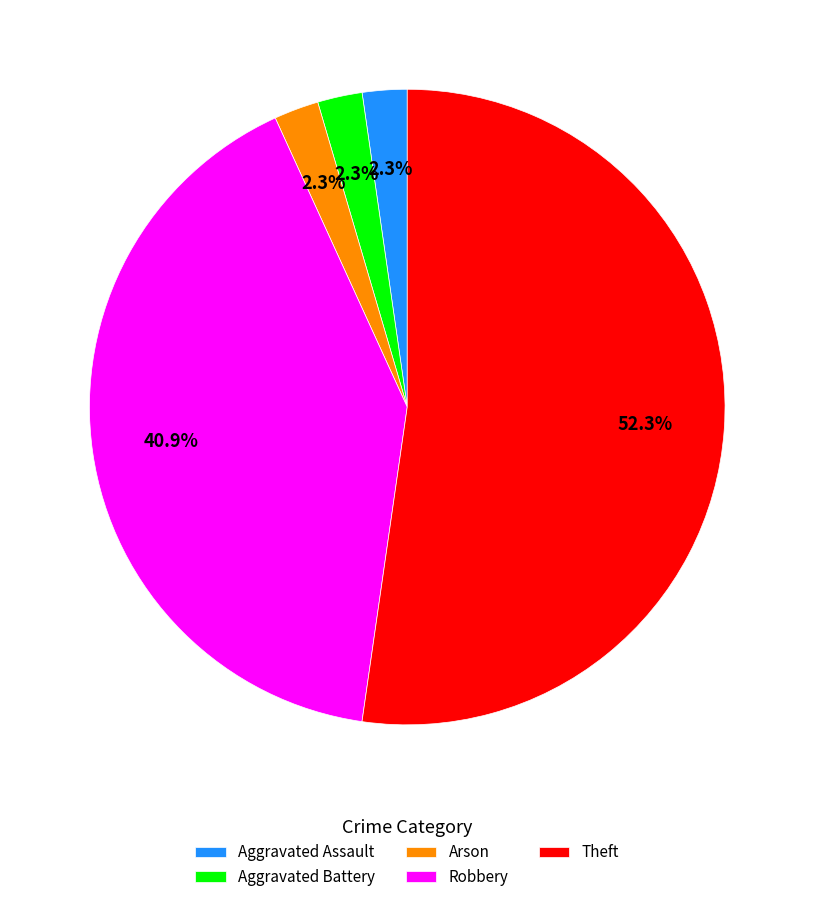

Approximately how many times larger is the value at Aggravated Assault compared to Aggravated Battery?

1.0